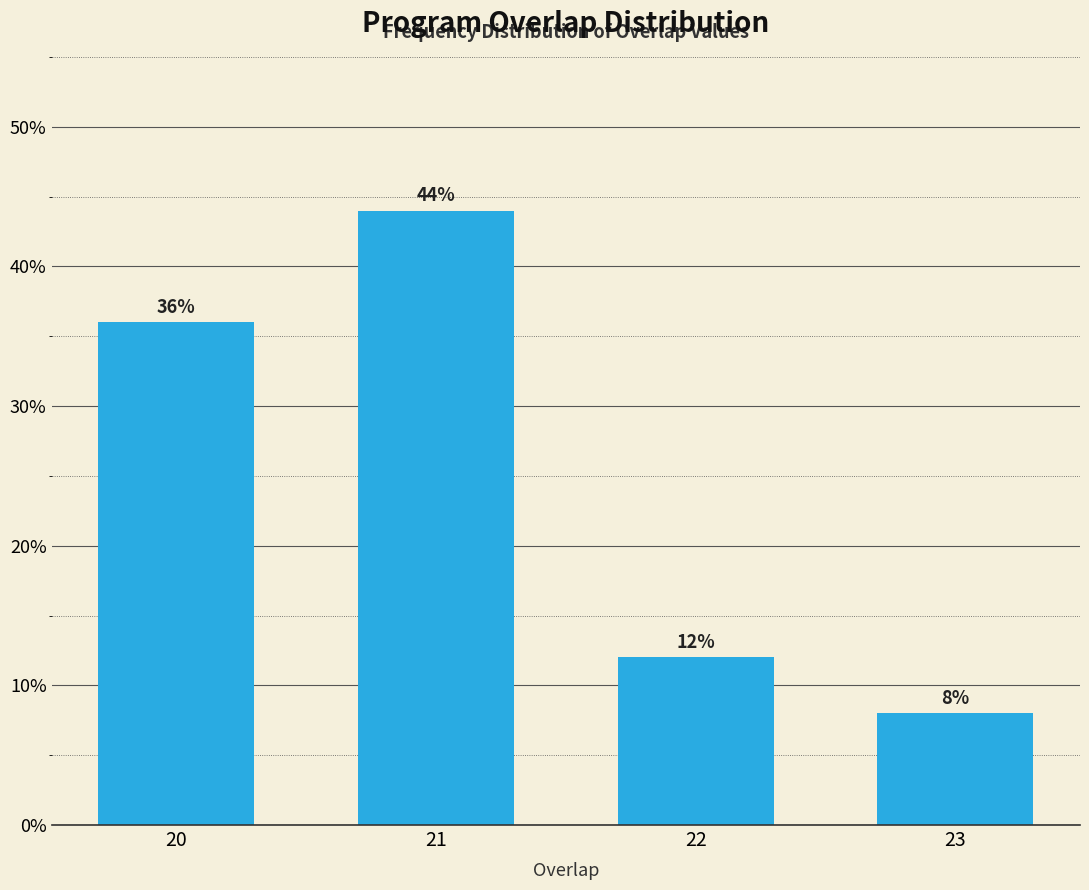

Reading left to right, transcribe all the data shown in this chart.

36	44	12	8